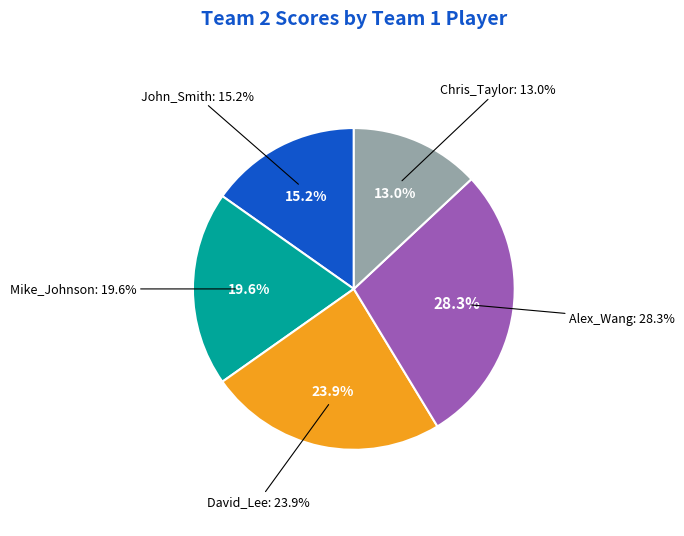

What percentage is the David_Lee slice, to the nearest percent?

24%